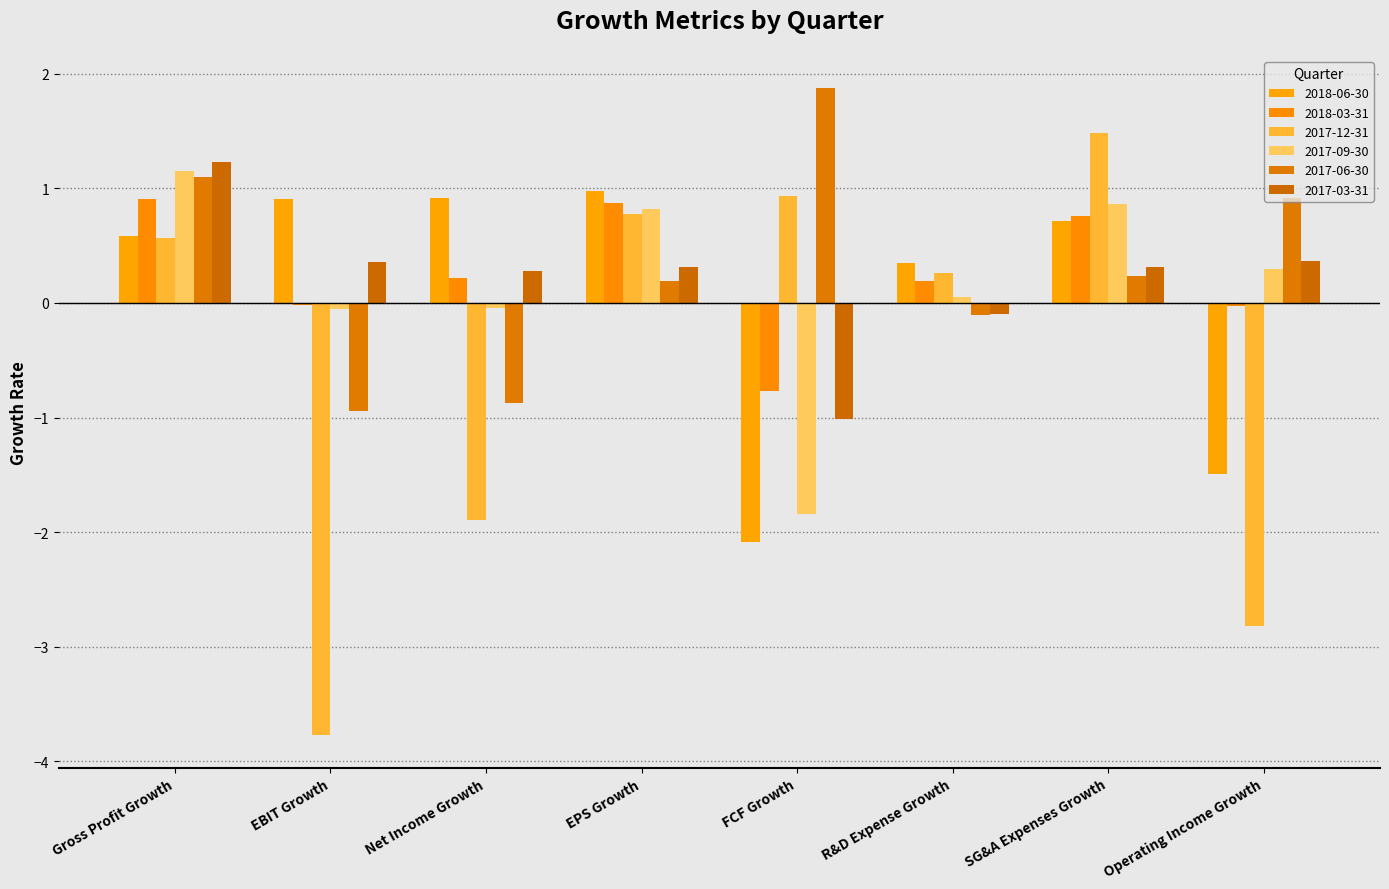

Are the bars grouped side by side (vs. stacked)?

Yes